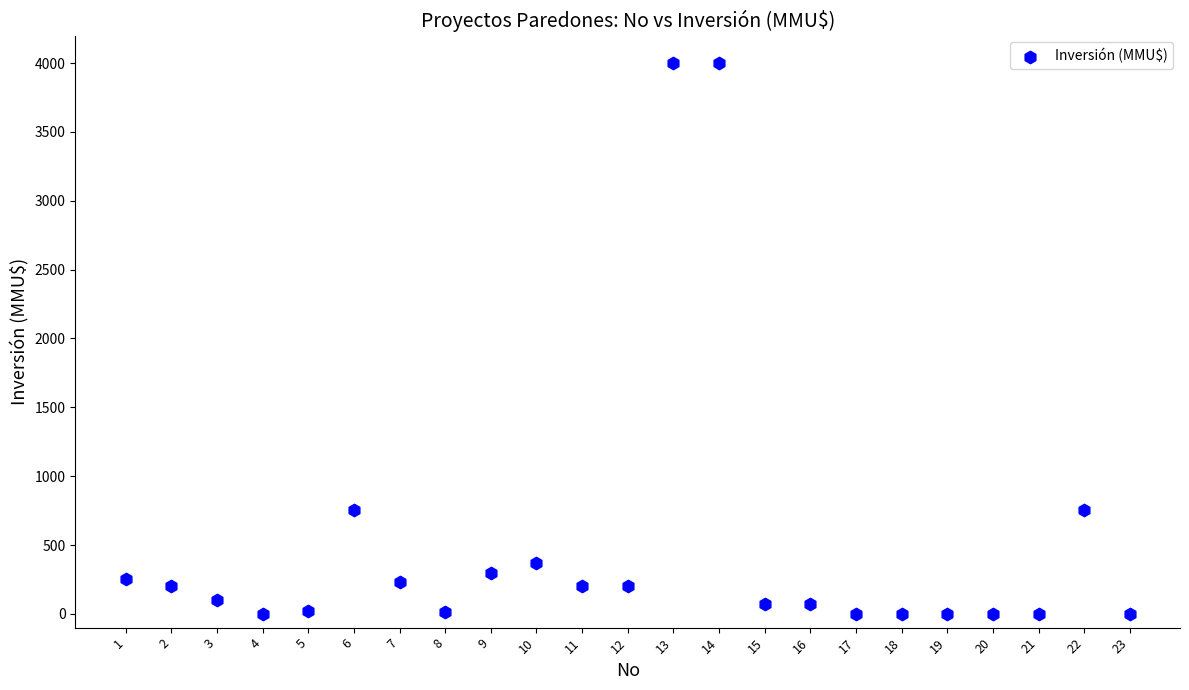

What is the range of Y values (max minus min)?

4000